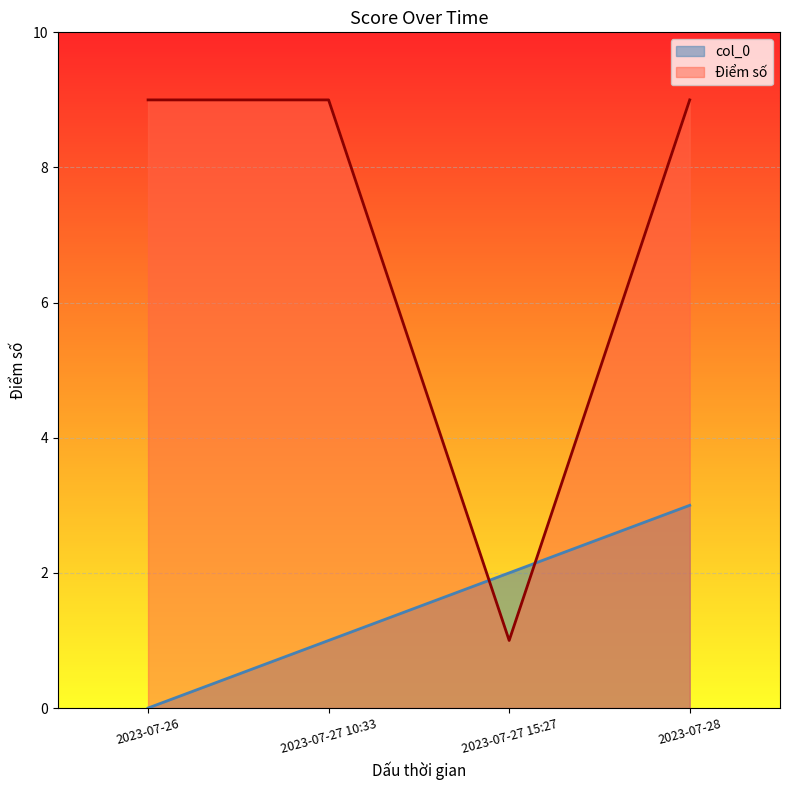

Read the col_0 value at 2023-07-27 15:27.

2